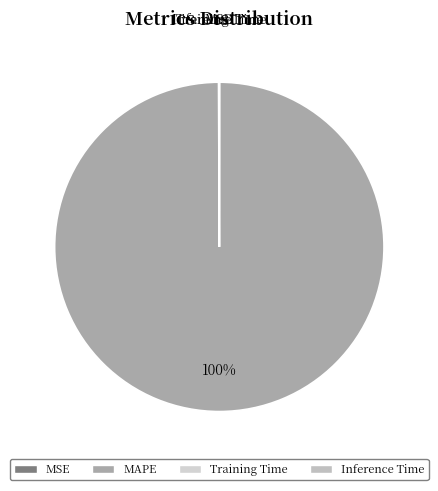

The MAPE slice represents 100% of the pie. True or false?

True